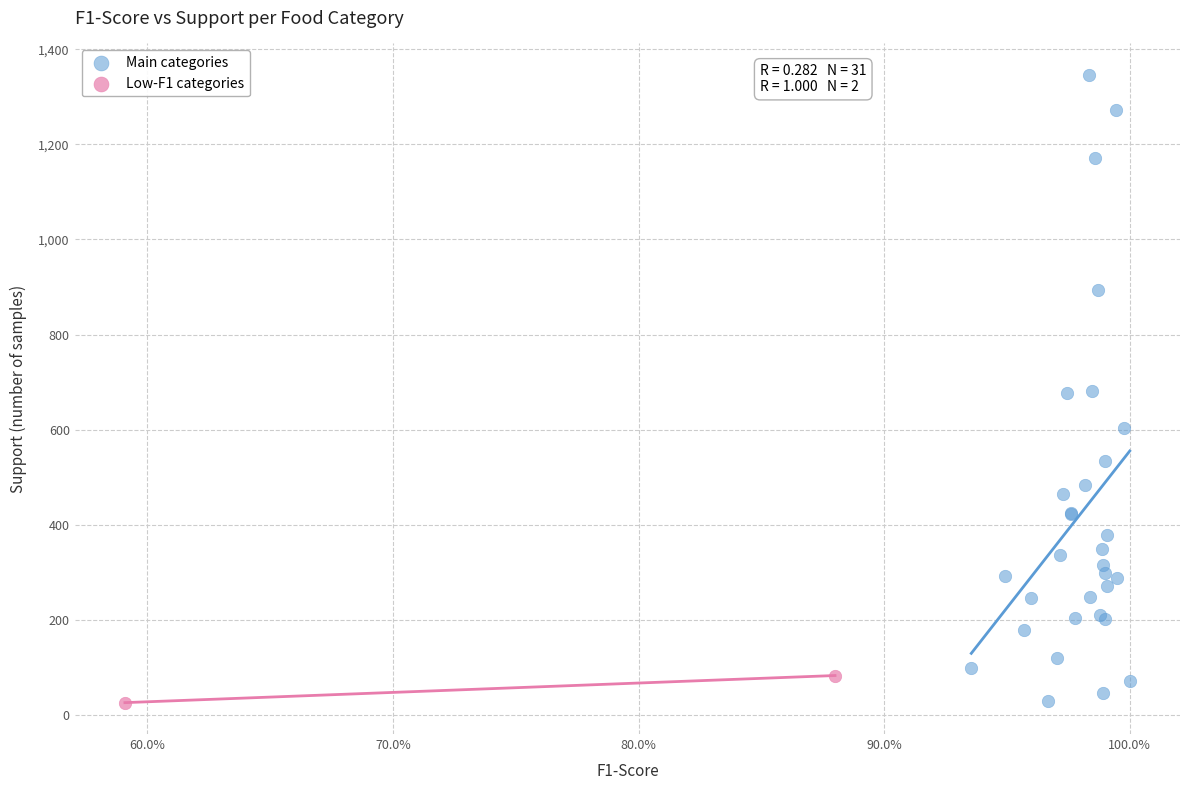

What are all the series names shown in the legend?

Main categories, Low-F1 categories